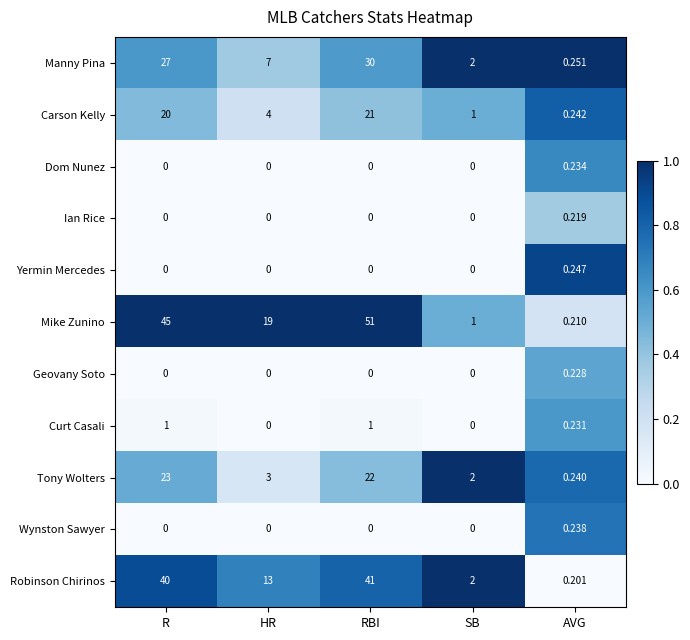

At which category is the sum across all series the highest?

RBI